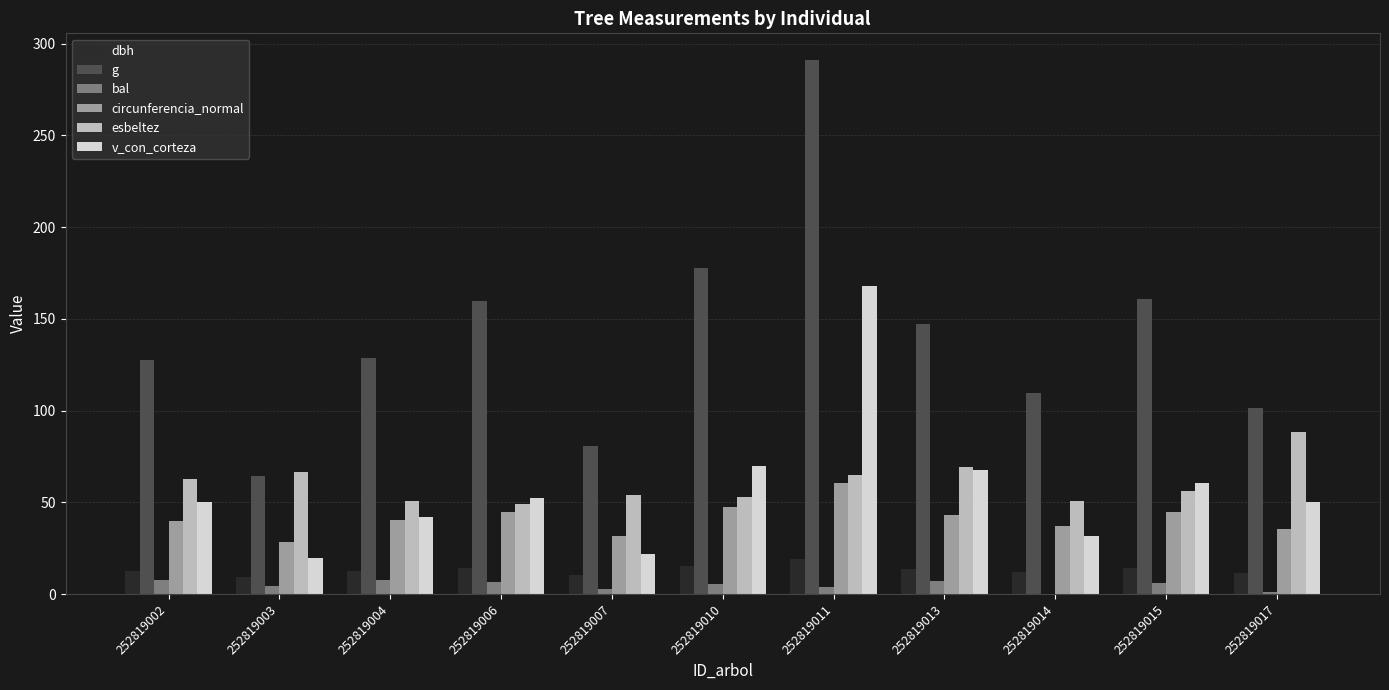

What is the difference between the g values at 252819002 and 252819004?

1.0